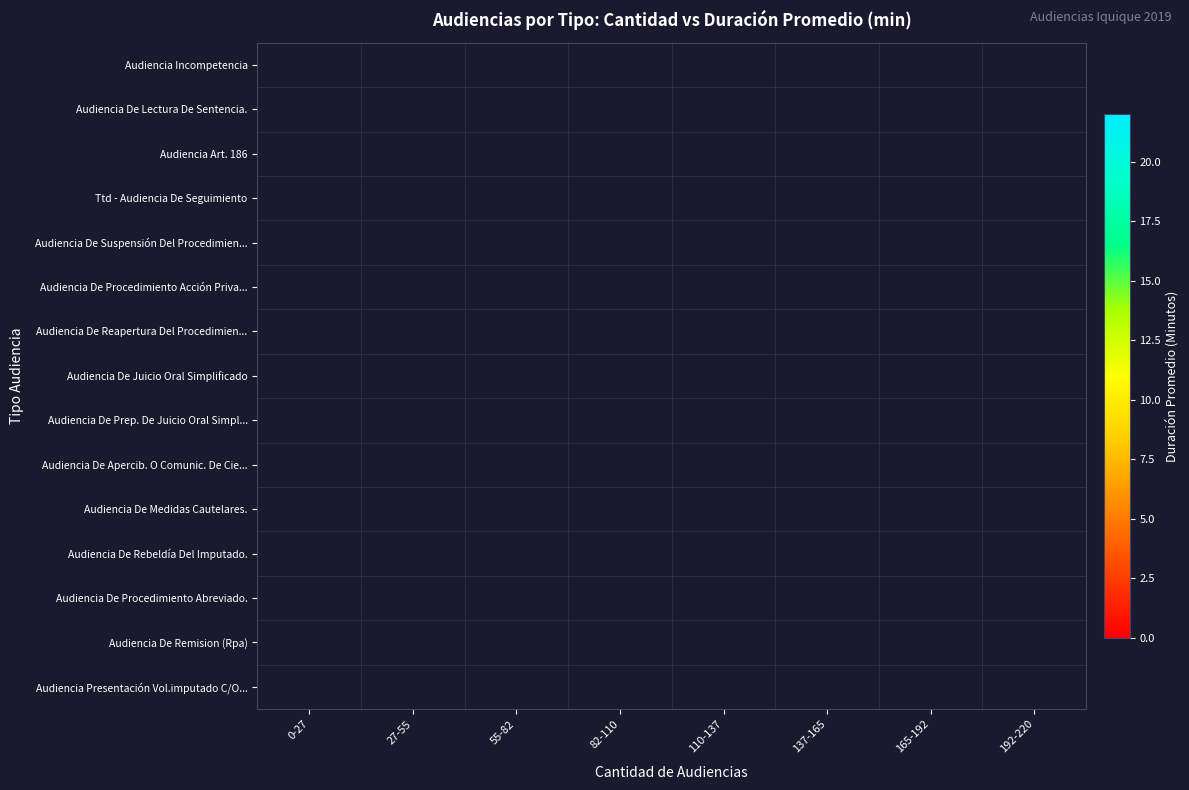

What is the greatest value displayed?

22.0